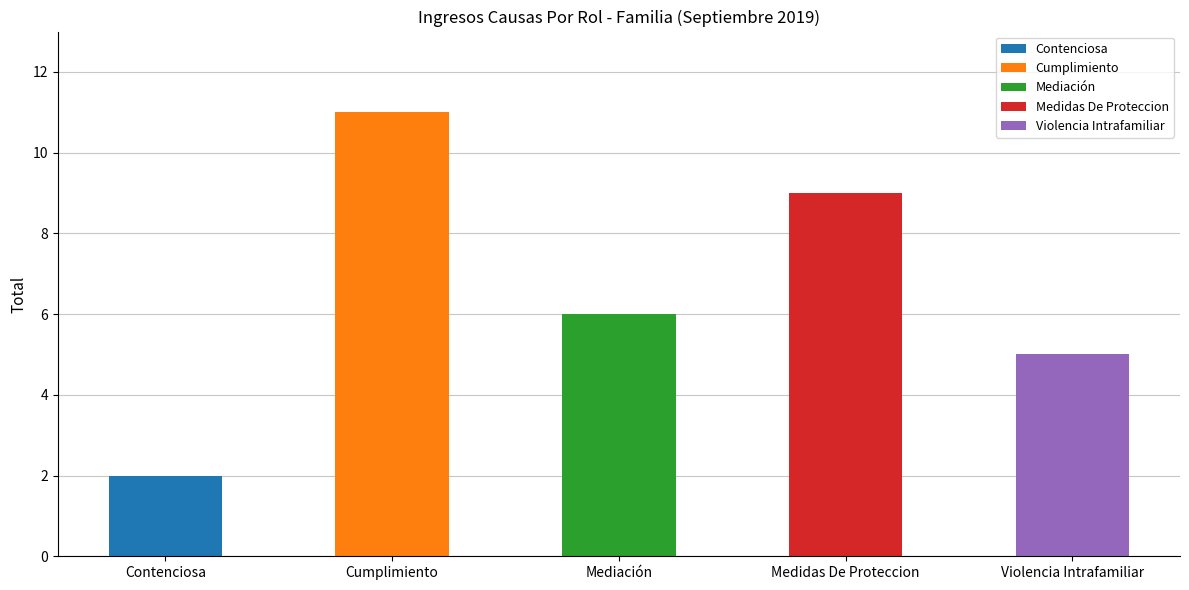

What is the average value?

7